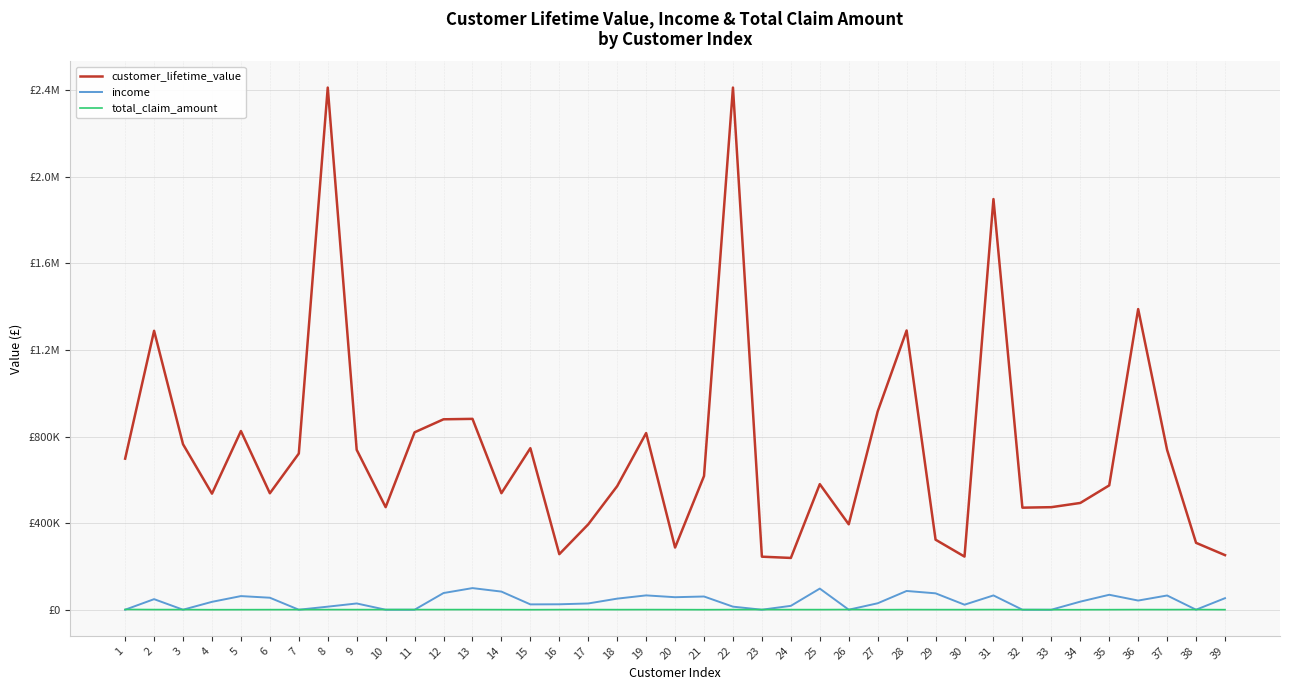

What is the greatest value displayed?

2412750.4